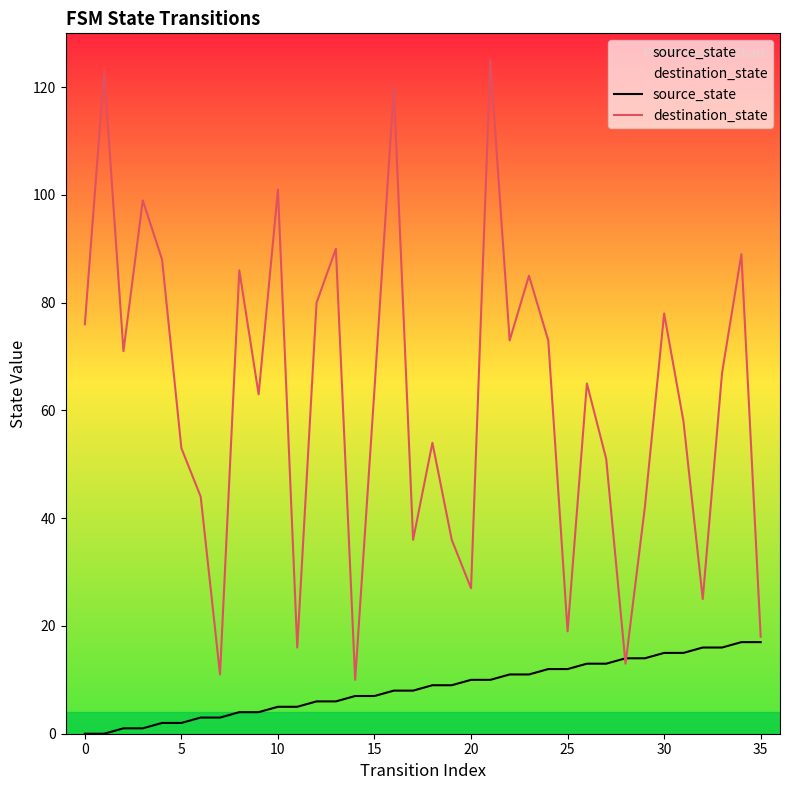

What is the maximum value shown in the chart?

125